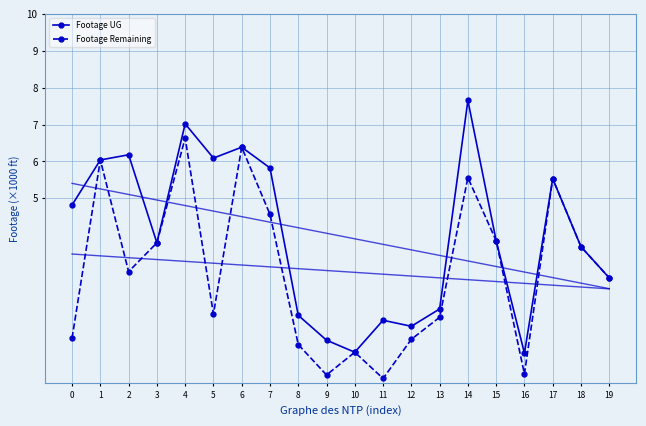

True or false: Footage Remaining has more than 1 points higher than both neighbors.

True